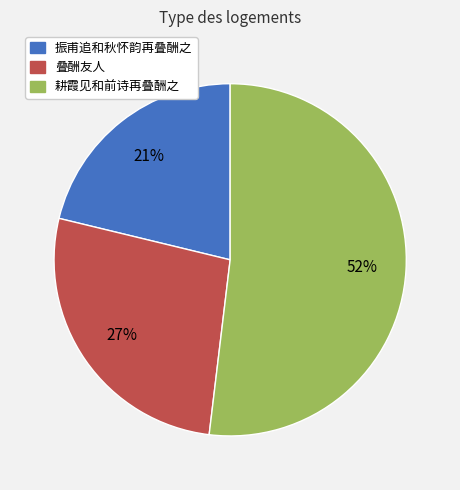

What percentage is the 振甫追和秋怀韵再叠酬之 slice, to the nearest percent?

21%